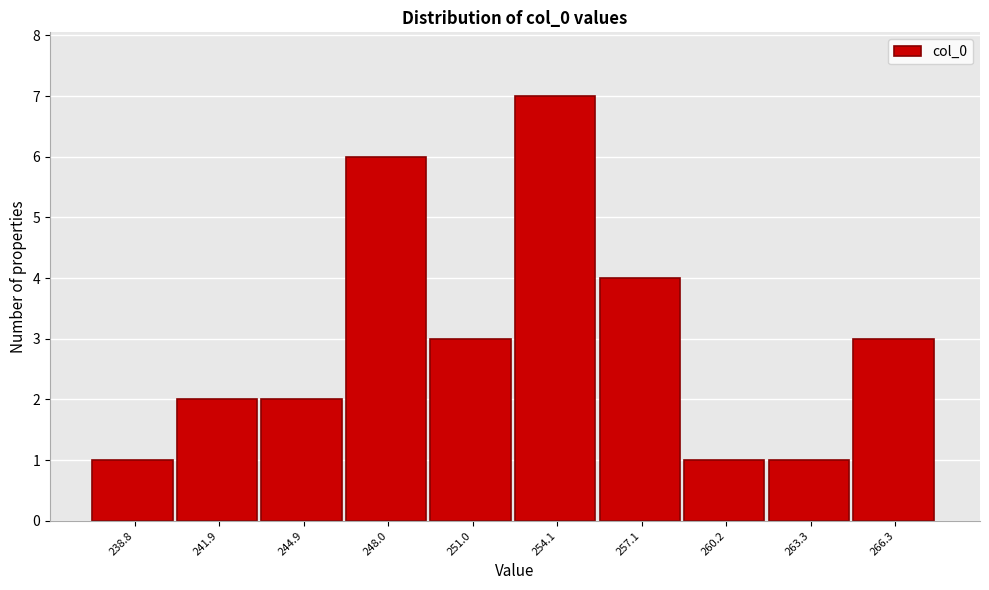

Reading left to right, list all the values displayed in this chart.

1	2	2	6	3	7	4	1	1	3